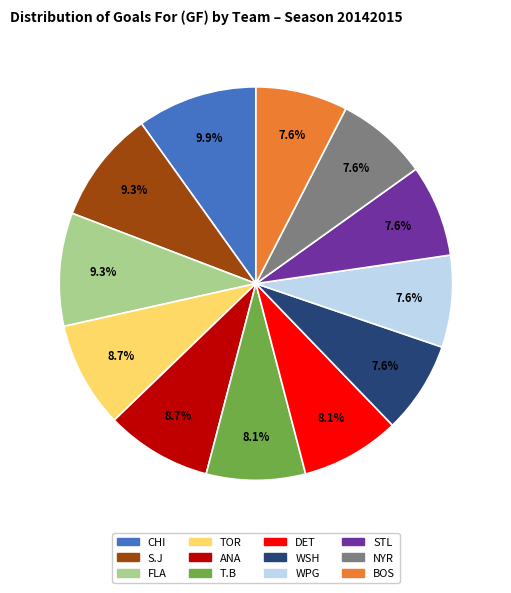

Is there any slice that represents more than half of the pie?

No